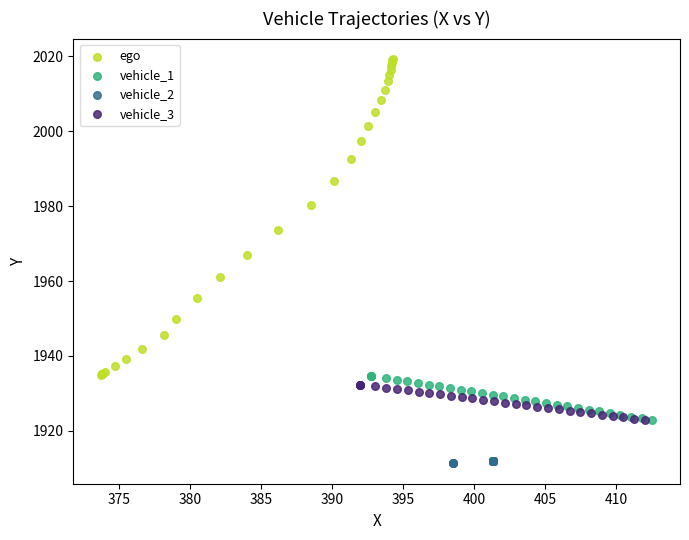

Which series reaches the minimum Y coordinate?

vehicle_2